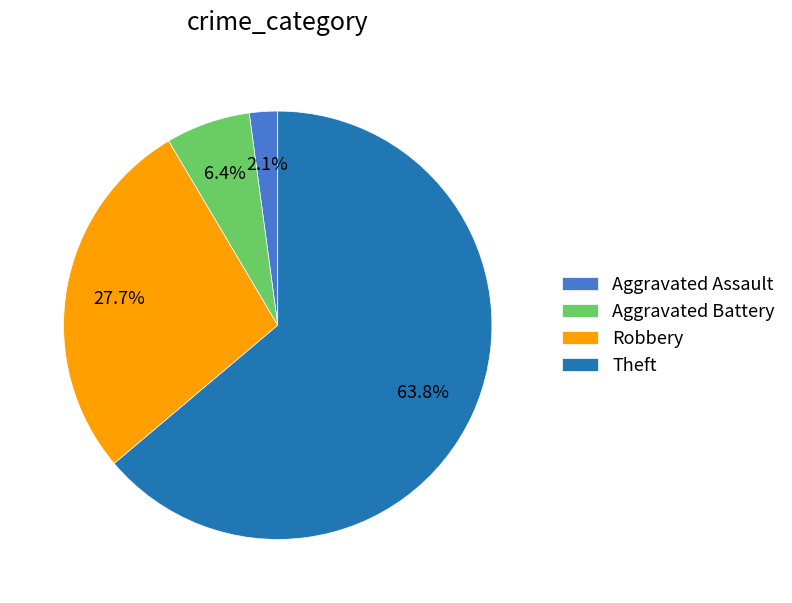

To the nearest percent, what is the difference between the Theft and Aggravated Battery slice percentages?

57%